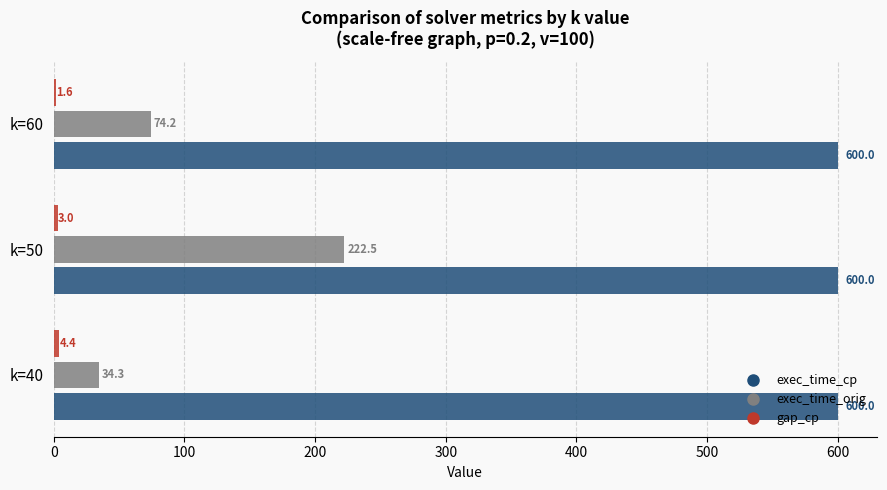

At which label is exec_time_orig closest to 128?

k=60